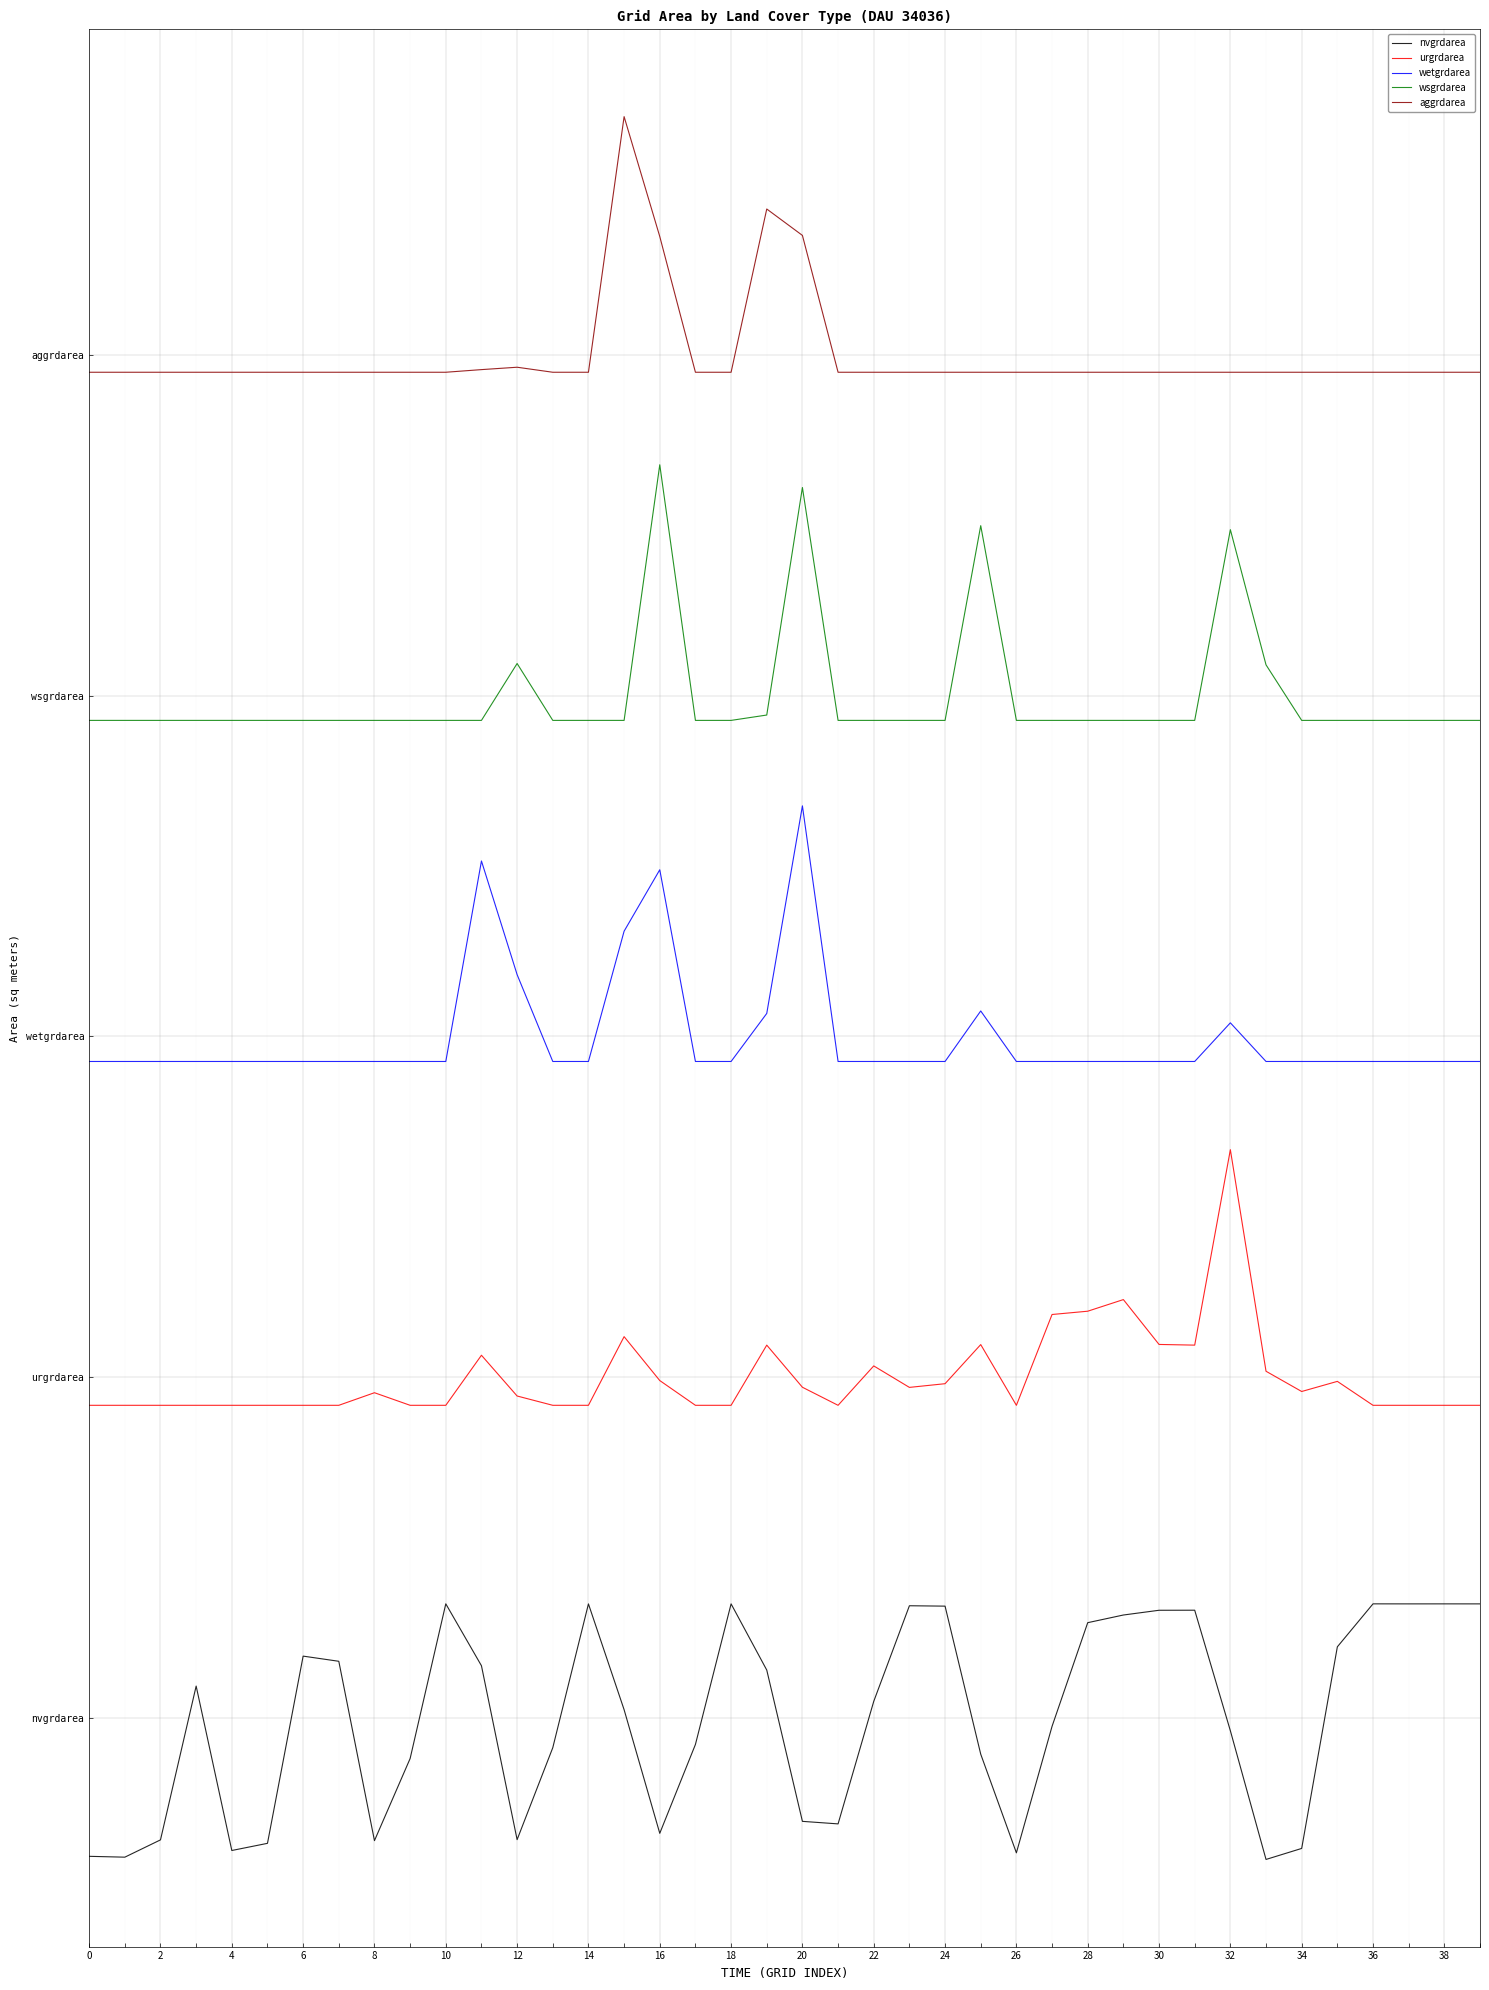

What are all the series names shown in the legend?

nvgrdarea, urgrdarea, wetgrdarea, wsgrdarea, aggrdarea